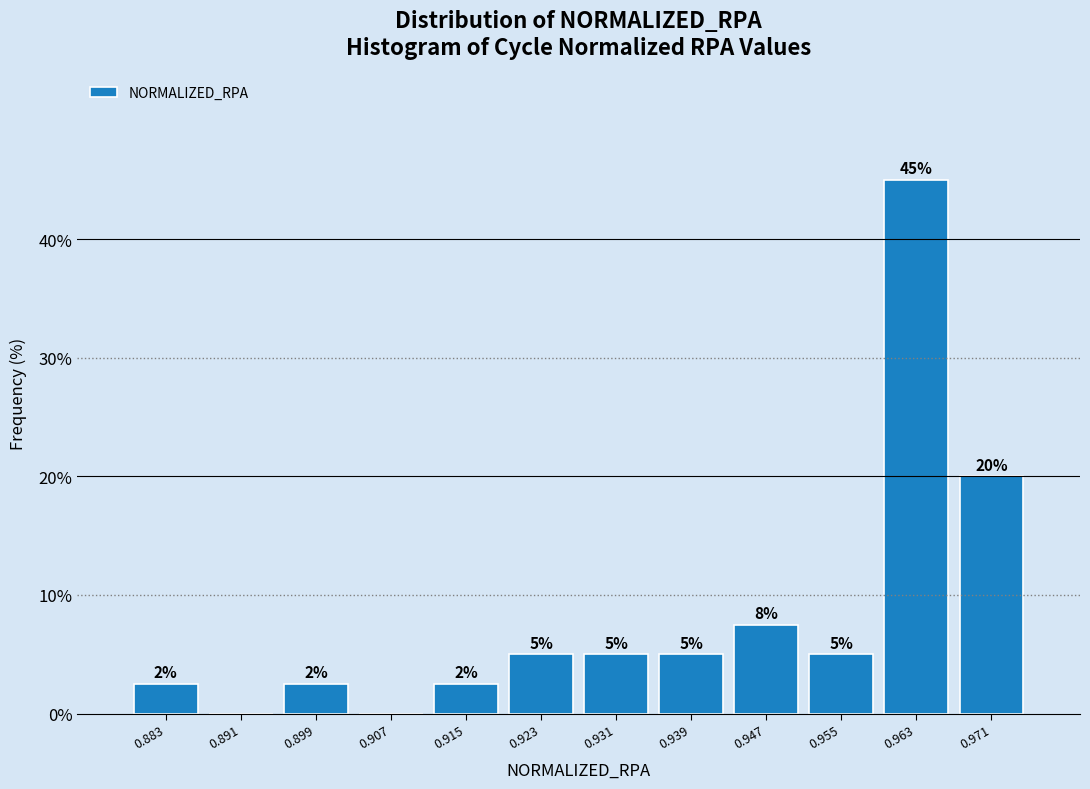

Which range on the x-axis has the tallest bar?

0.959 to 0.967